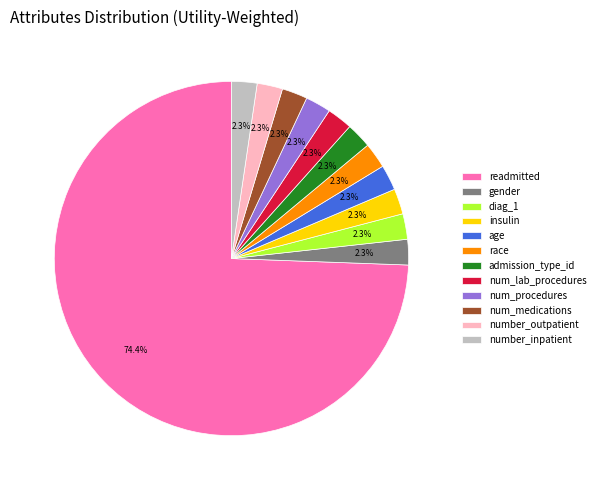

What portion of the pie excludes num_procedures?

97.7%